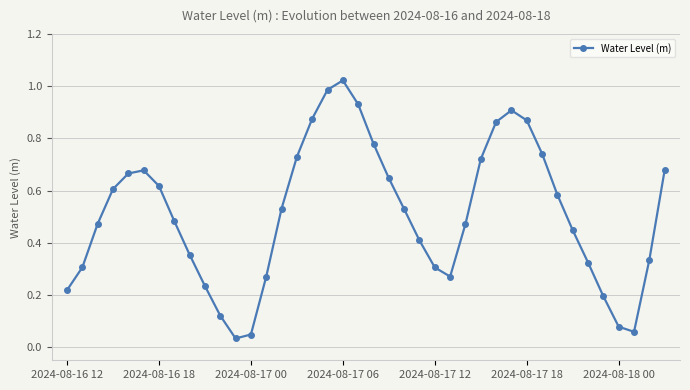

How many lines are shown in the chart?

1